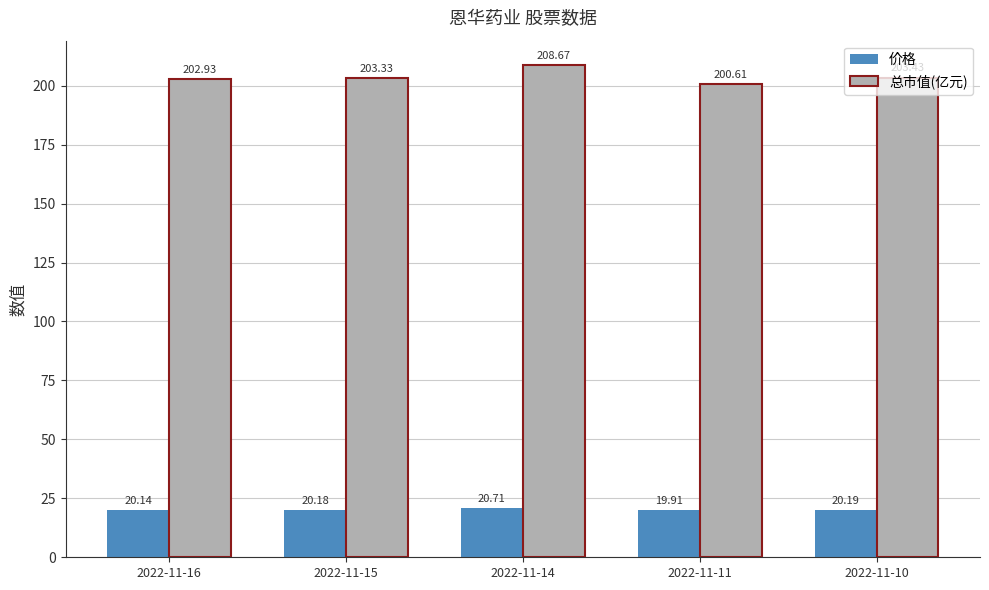

At which category is the sum across all series the highest?

2022-11-14